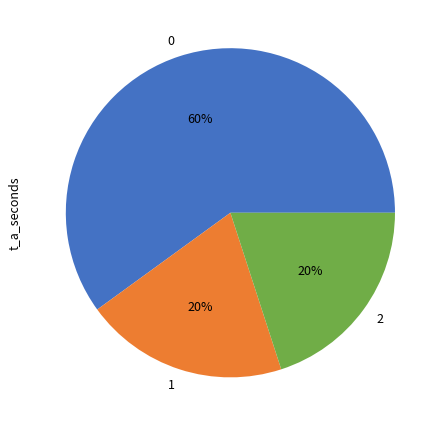

Does 0 represent more than half of the total?

Yes